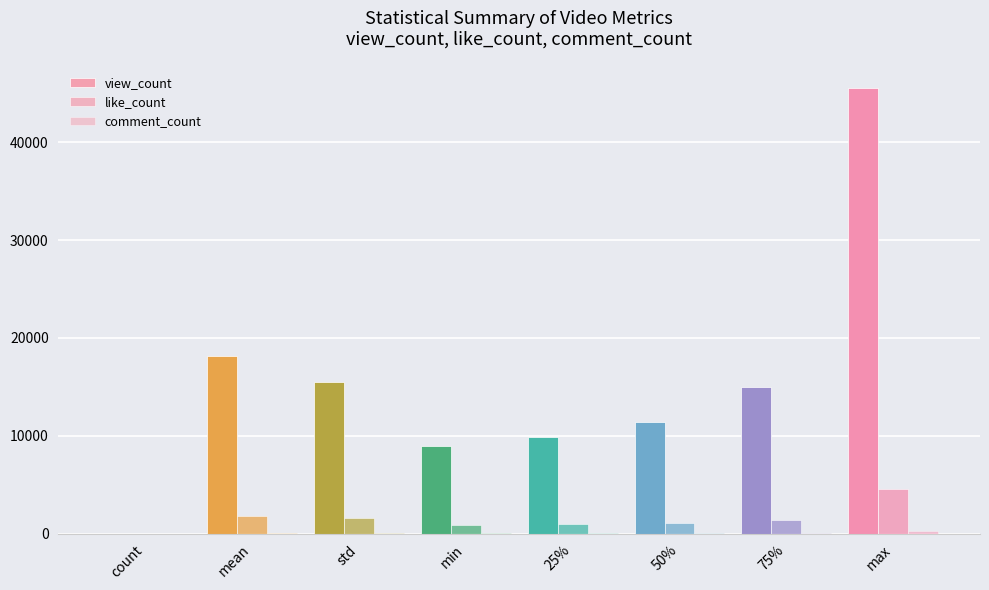

What is the maximum value shown in the chart?

45544.0